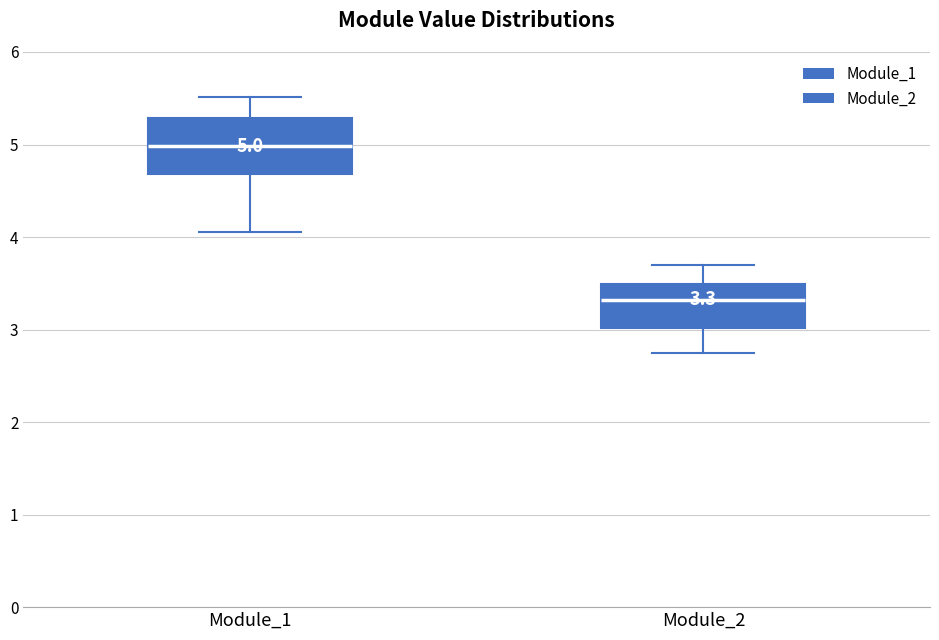

Which box is the tallest, from its lower edge to its upper edge?

Module_1